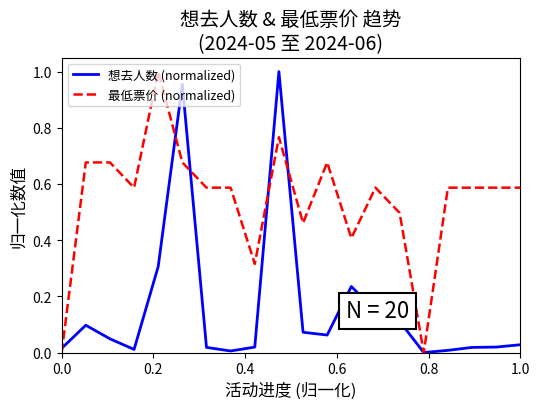

List the series in order of their overall mean, highest first.

最低票价 (normalized), 想去人数 (normalized)